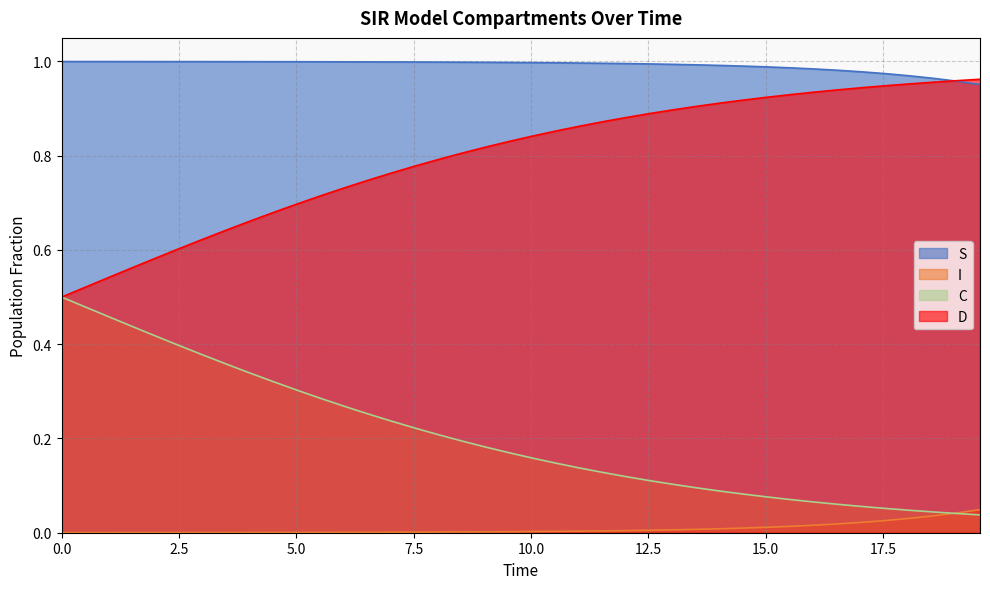

What are all the series names shown in the legend?

S, I, C, D